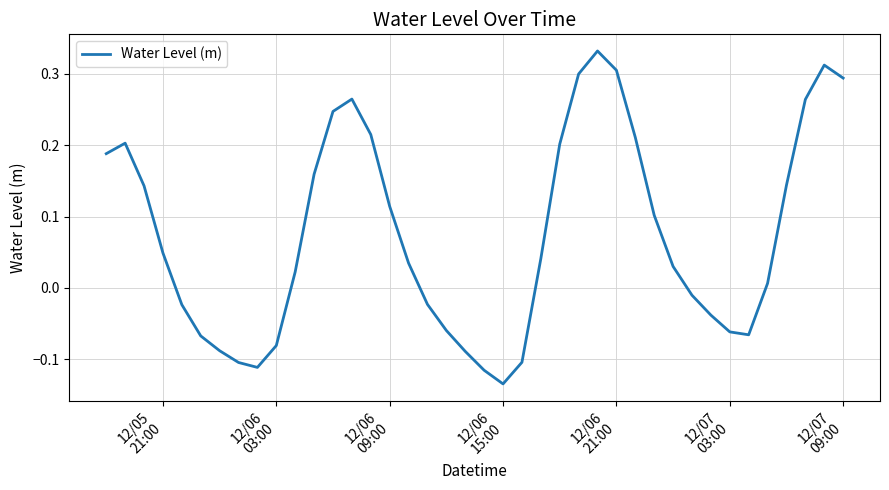

What is the difference between the maximum and minimum values?

0.5